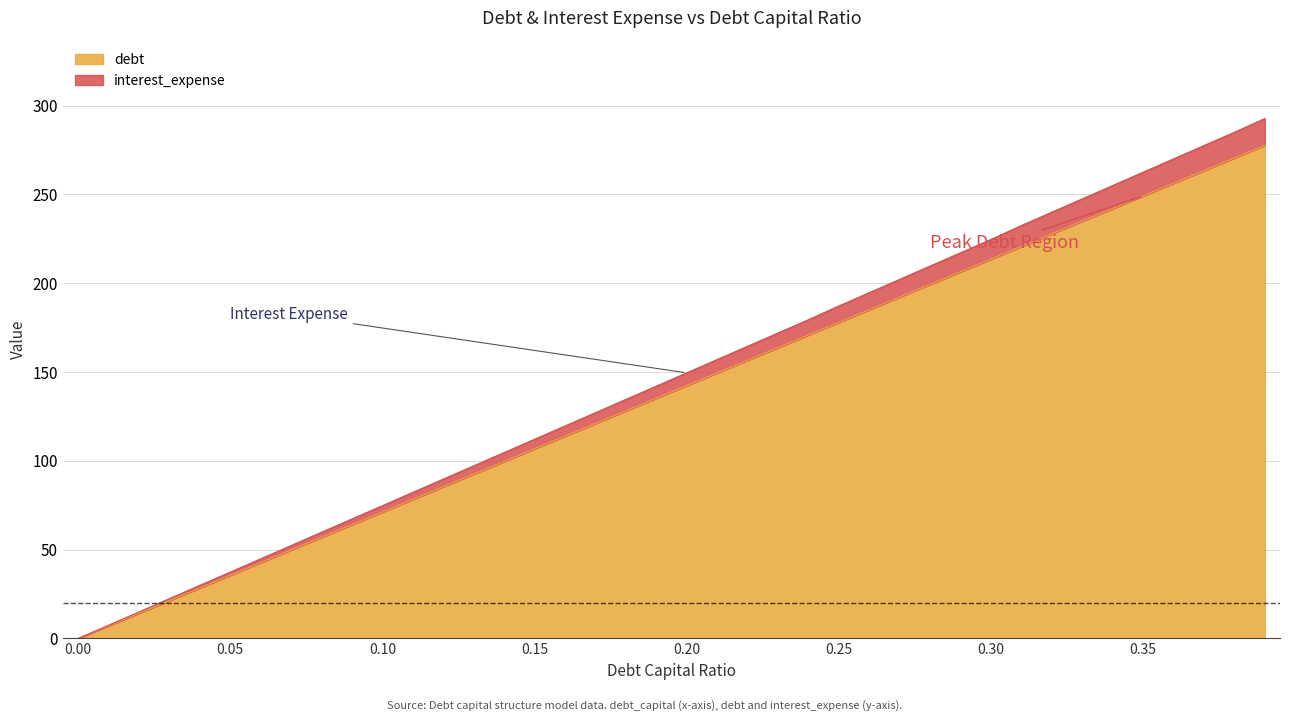

What is the sum of all interest_expense values?

5841.3